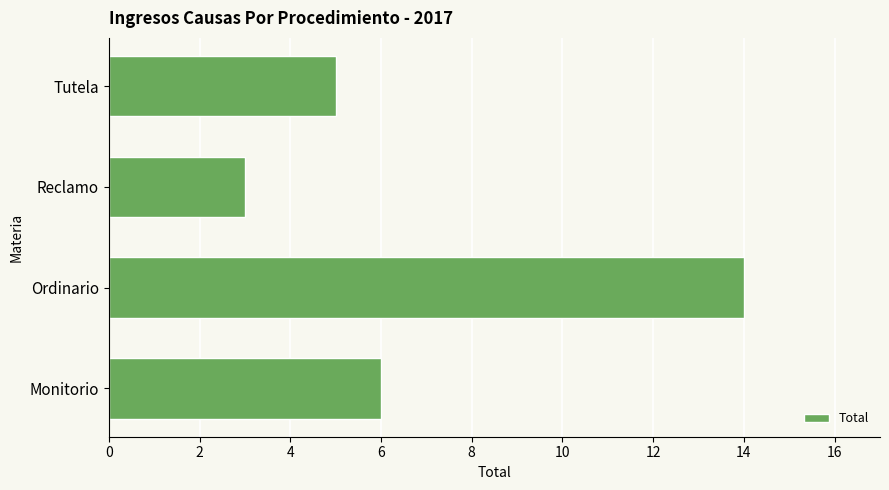

How many distinct data groups are displayed?

1